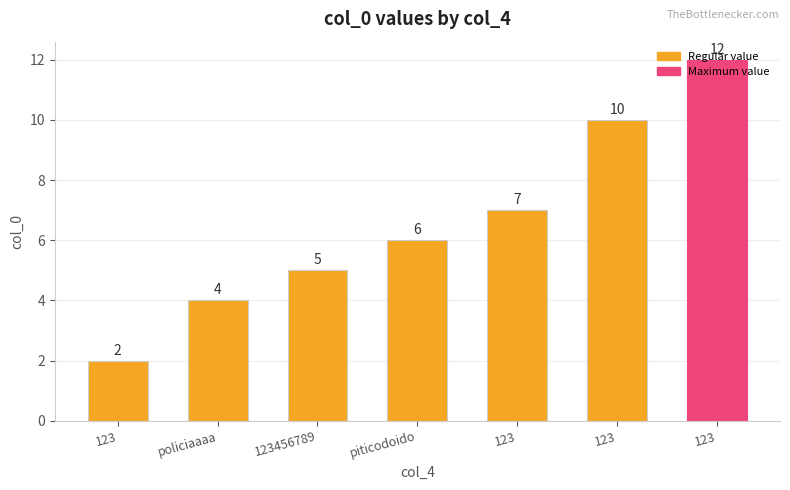

Which category has the lowest value across all series?

123